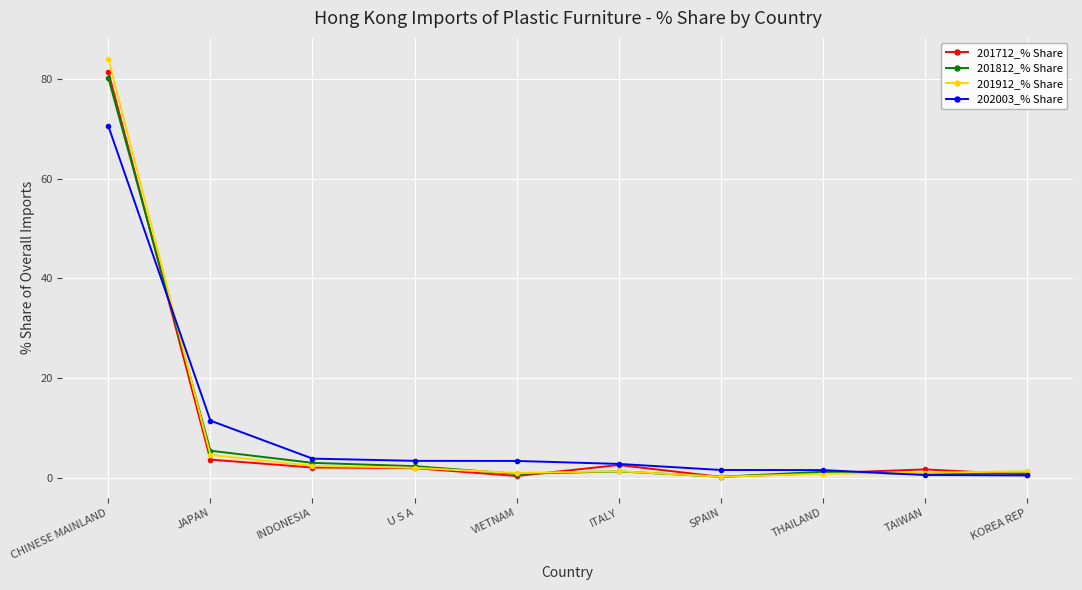

What is the maximum value for 201712_% Share?

81.5